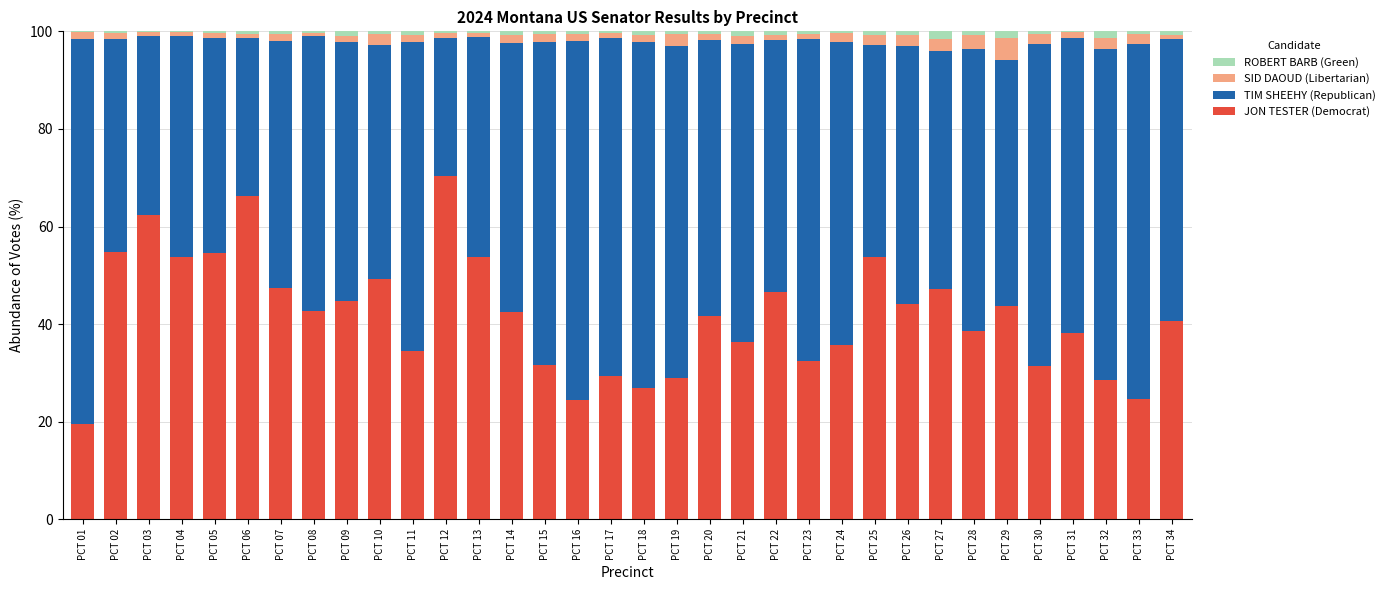

True or false: JON TESTER (Democrat) has a value of 47.2 at PCT 27.

True